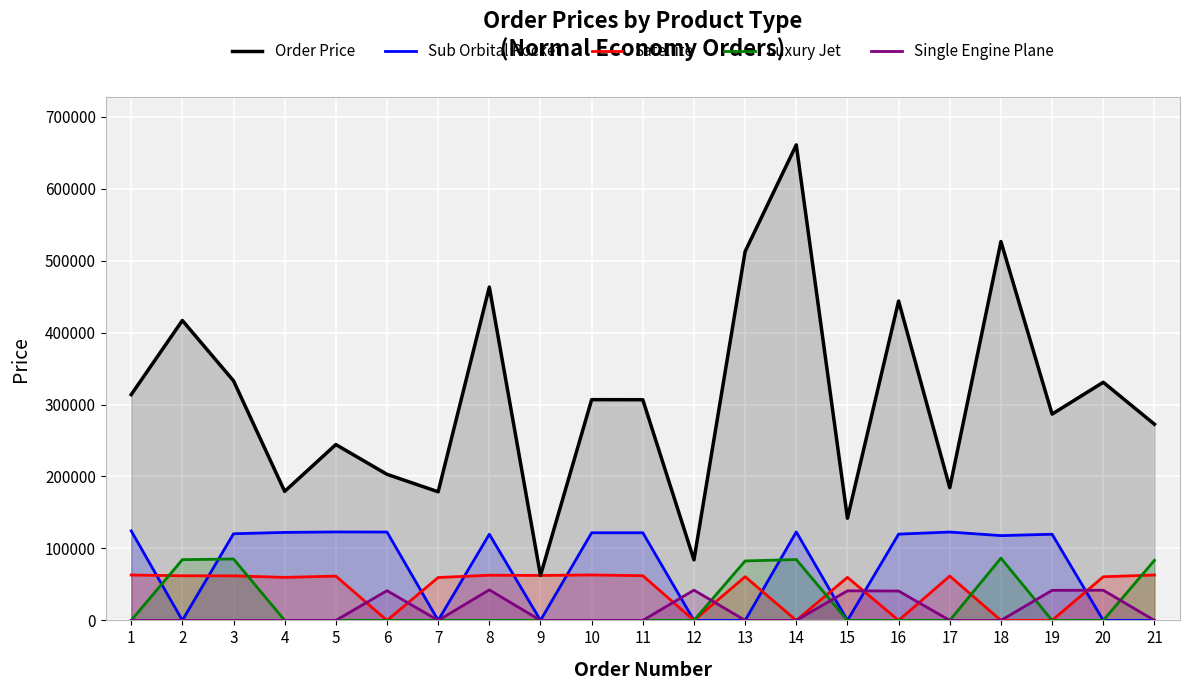

How many categories are shown in the chart?

21